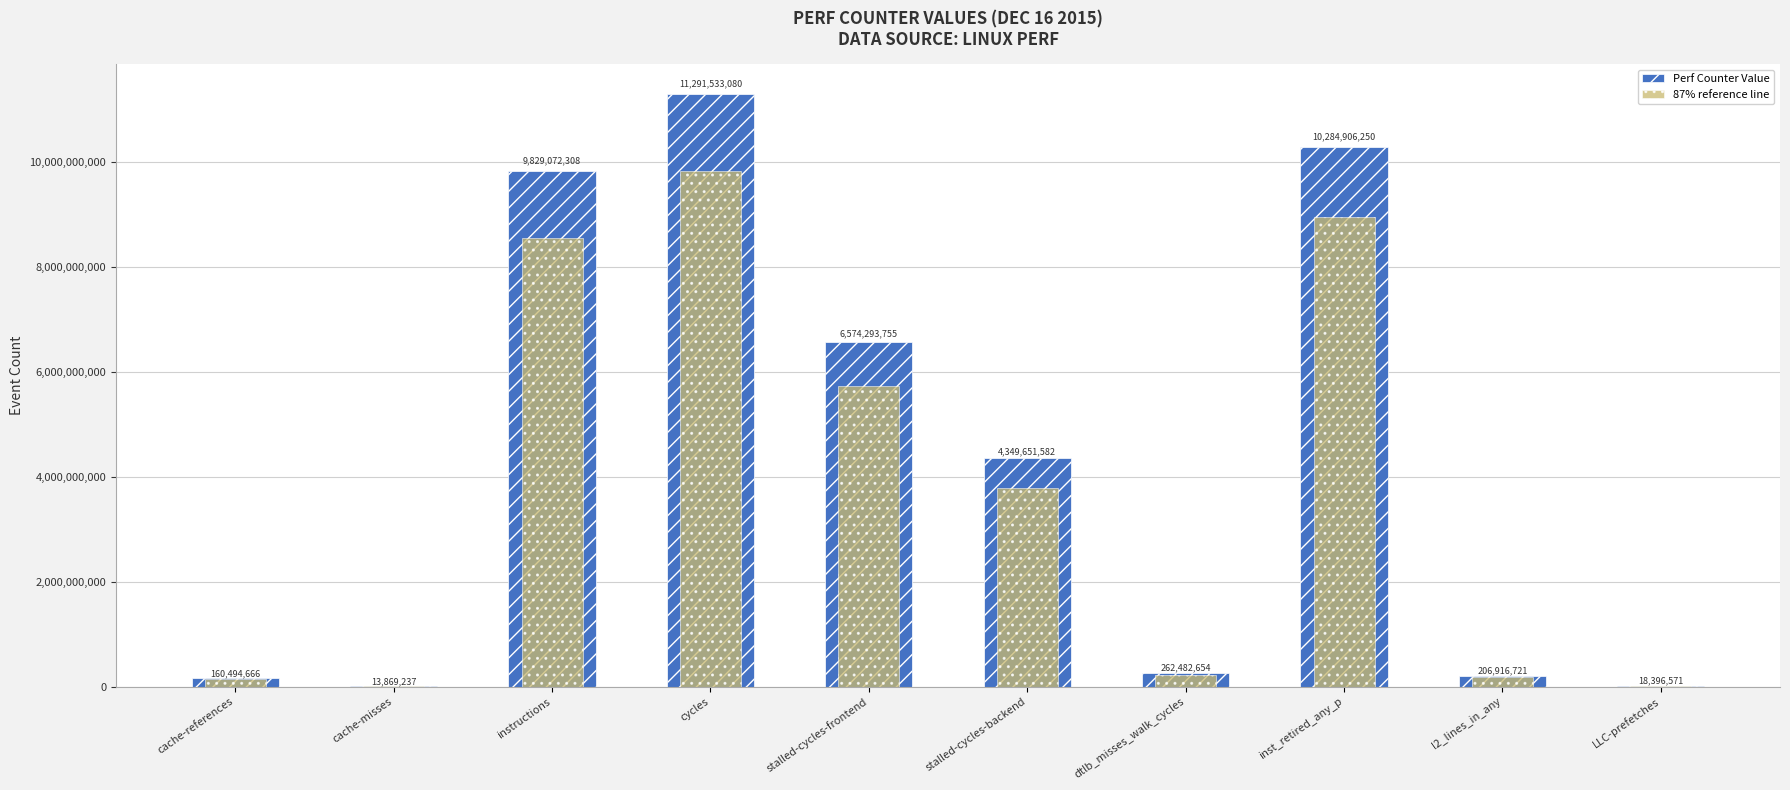

What is the greatest value displayed?

11291533080.0